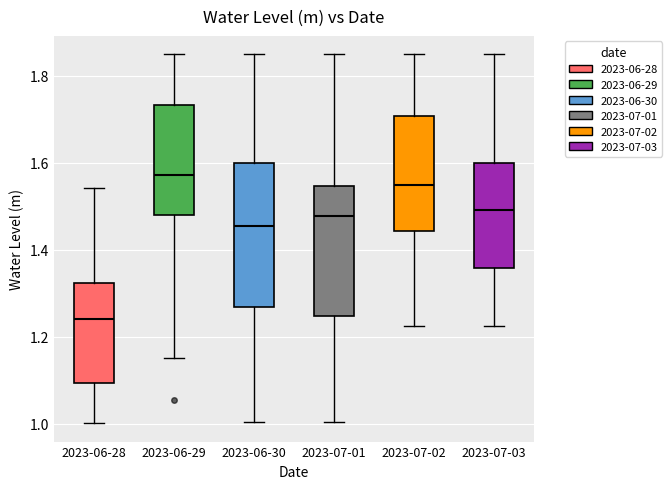

Reading left to right, transcribe this box plot: for each box, give where its median line is, the range the box spans, and where its two whiskers end, as read against the y-axis. The values are not printed on the chart, so give them approximately, as read against the axis.

2023-06-28: median 1.24, box 1.10 to 1.32, whiskers 1.00 to 1.54
2023-06-29: median 1.58, box 1.48 to 1.74, whiskers 1.16 to 1.84
2023-06-30: median 1.46, box 1.26 to 1.60, whiskers 1.00 to 1.84
2023-07-01: median 1.48, box 1.24 to 1.54, whiskers 1.00 to 1.84
2023-07-02: median 1.54, box 1.44 to 1.70, whiskers 1.22 to 1.84
2023-07-03: median 1.50, box 1.36 to 1.60, whiskers 1.22 to 1.84